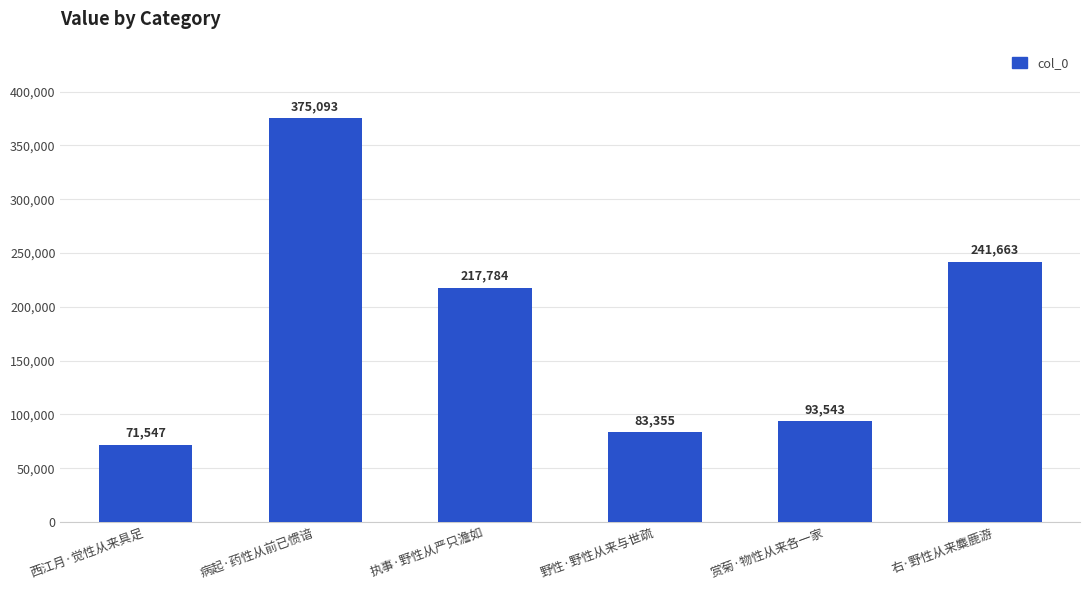

At which label is the value closest to 223320?

执事·野性从严只澹如